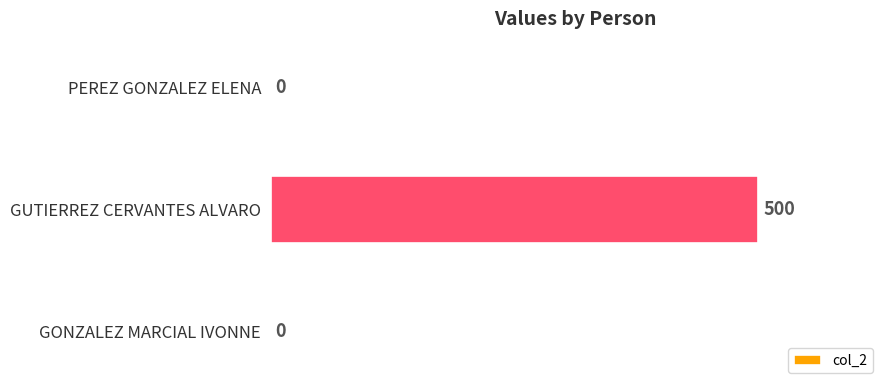

How many values are above zero?

1